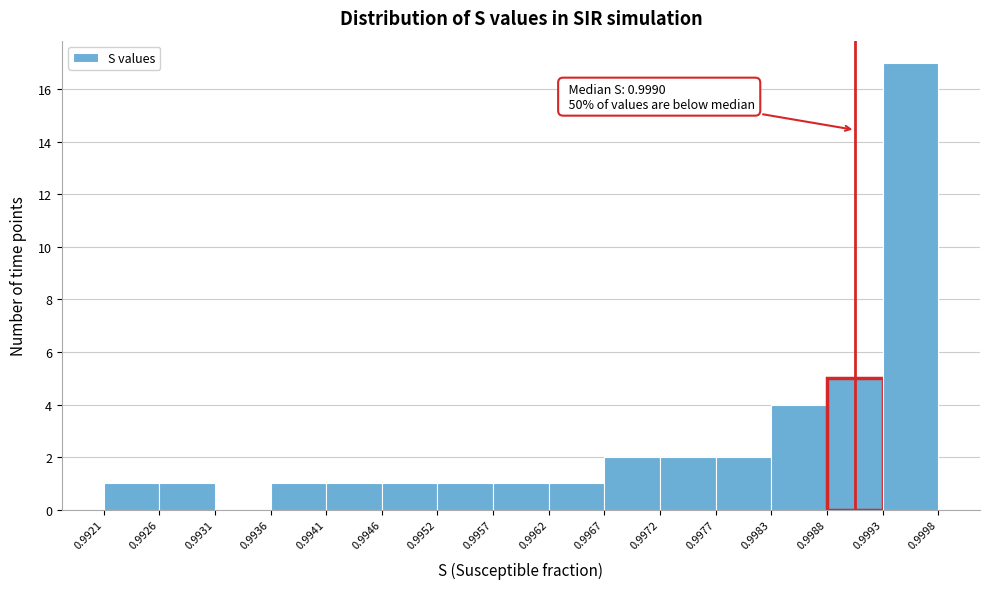

Over which range of the x-axis is the bar tallest?

0.9993 to 0.9998